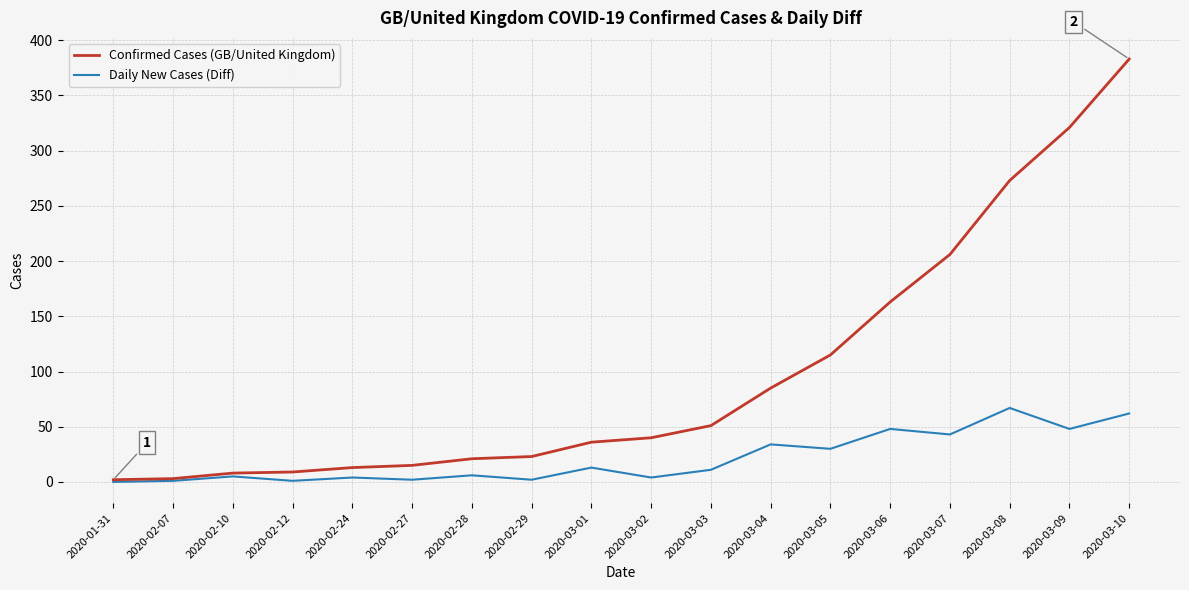

List the series in order of their overall mean, highest first.

Confirmed Cases (GB/United Kingdom), Daily New Cases (Diff)